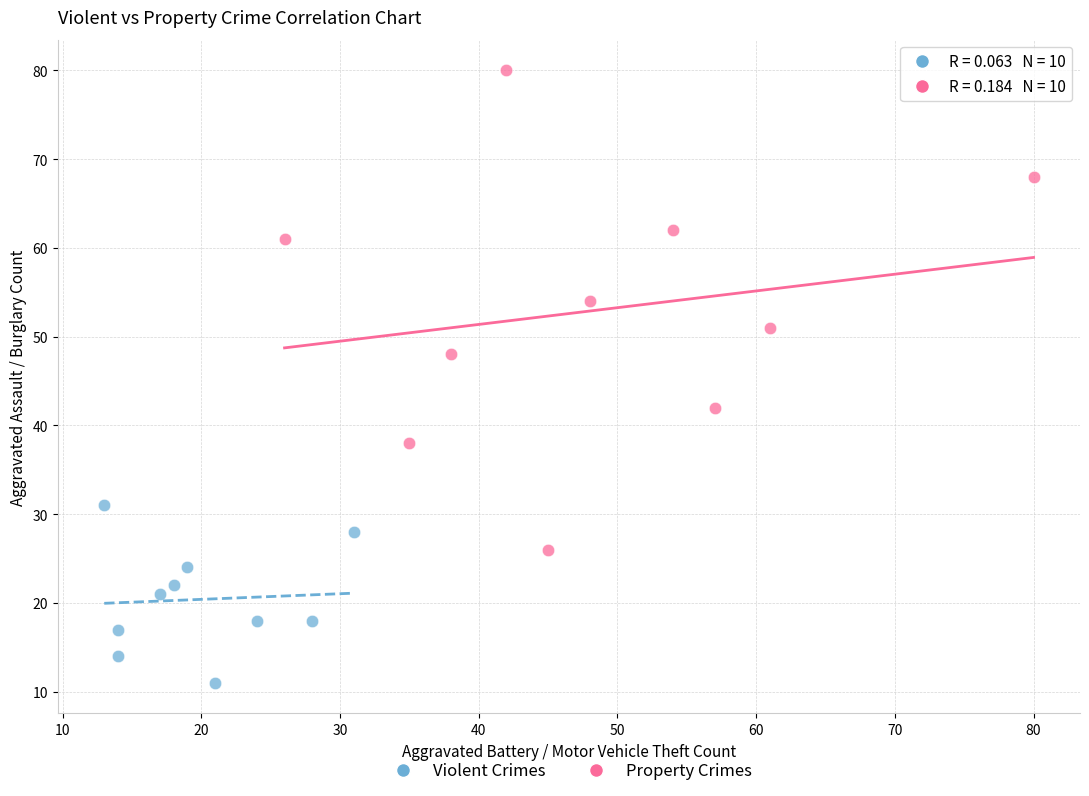

Which series contains the highest Y value?

Property Crimes